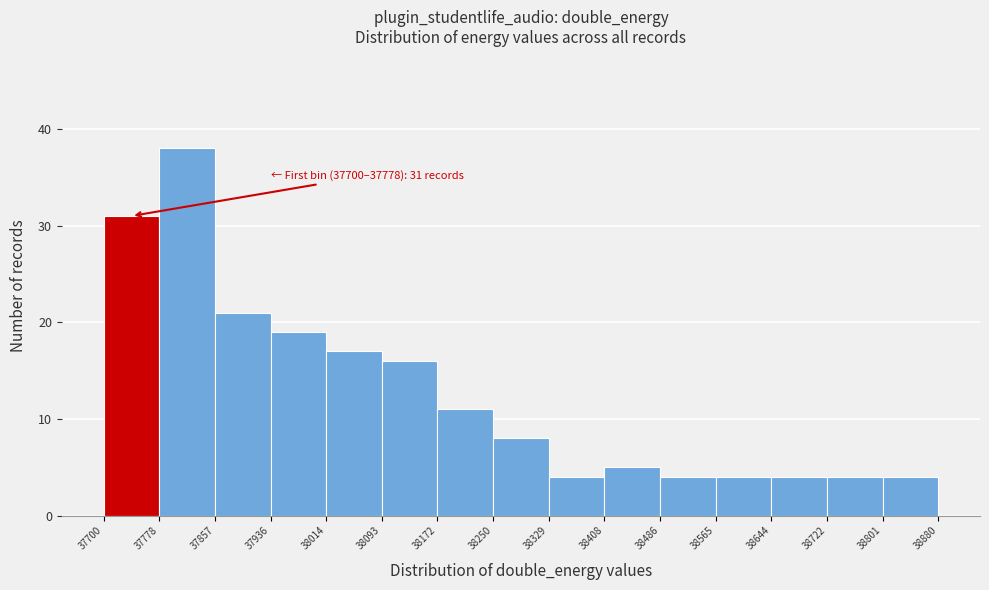

Over which range of the x-axis is the bar tallest?

37778 to 37857